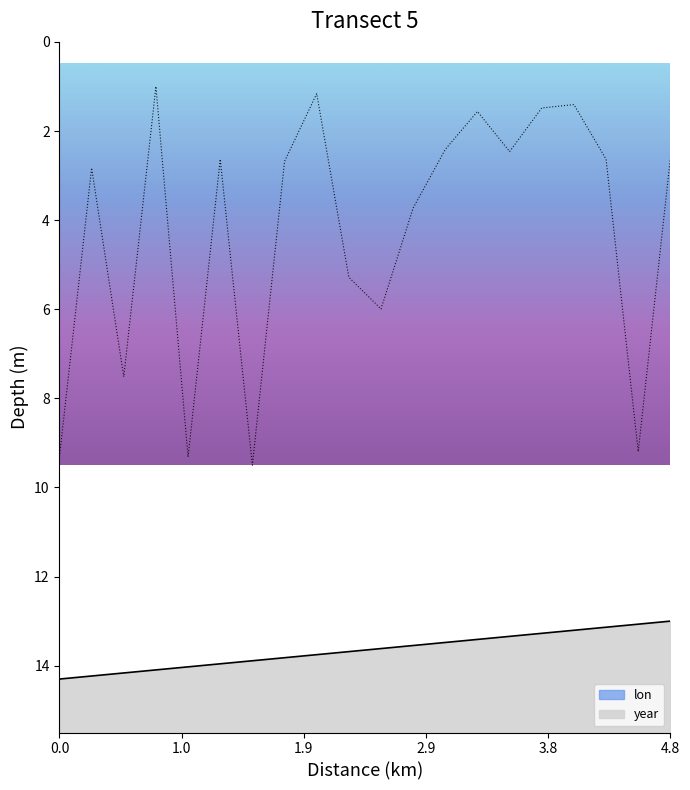

Reading left to right, what are all the values shown in this chart?

9.3	2.8	7.5	1.0	9.3	2.6	9.5	2.7	1.2	5.3	6.0	3.7	2.4	1.6	2.5	1.5	1.4	2.6	9.2	2.6